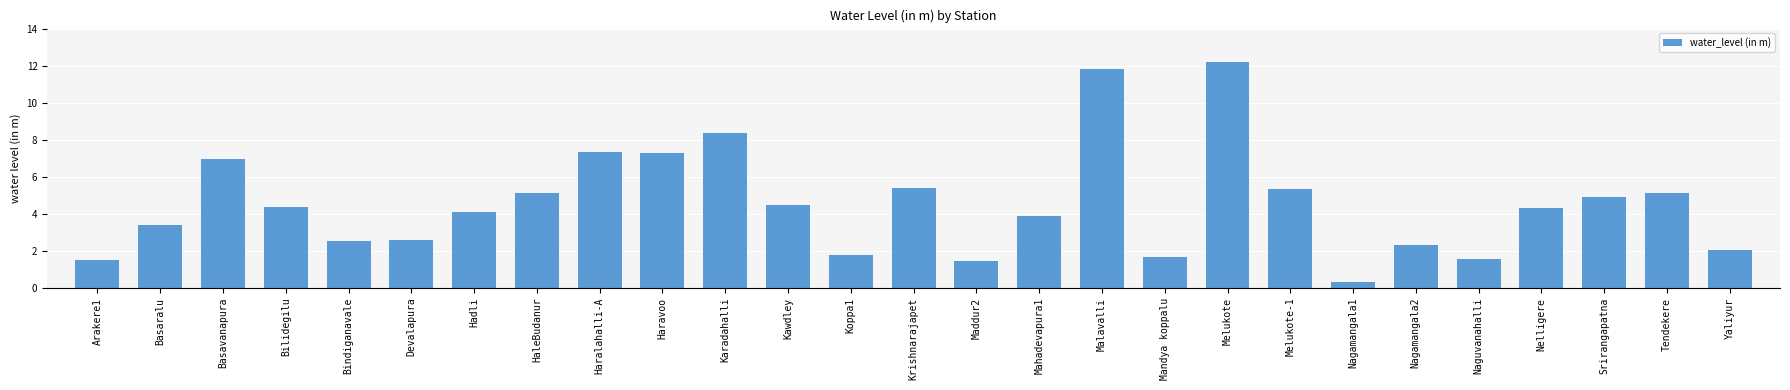

What value does the data have at Mahadevapura1?

3.9